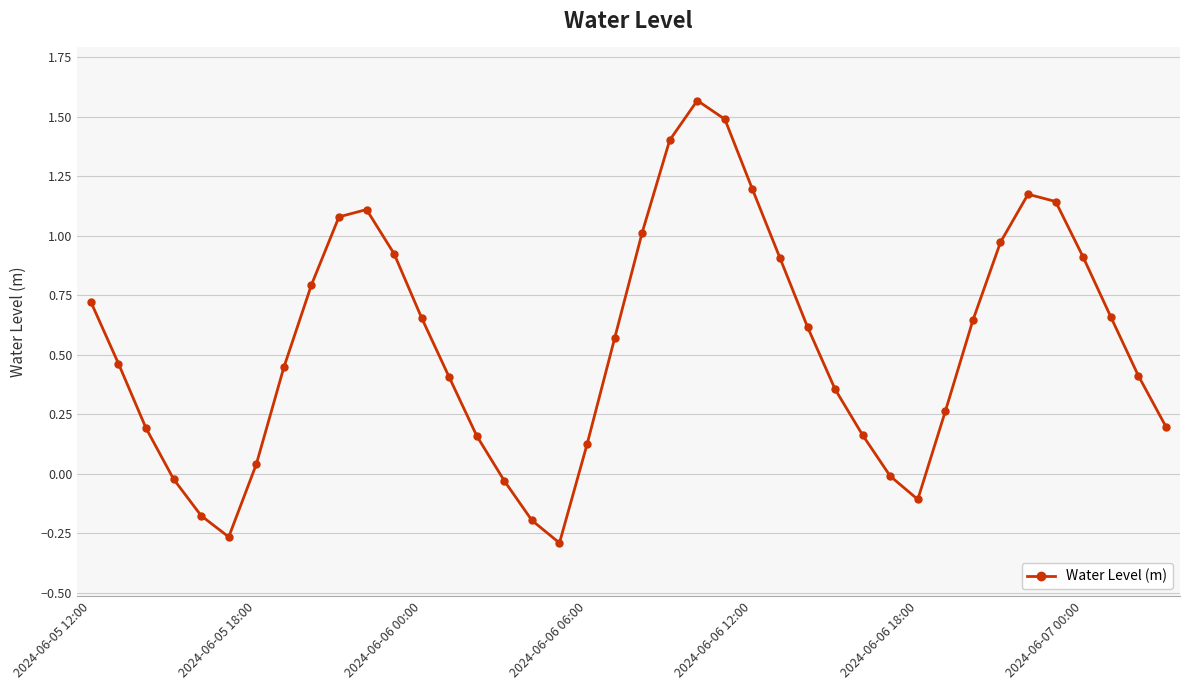

What is the difference between the second highest and minimum values?

1.8